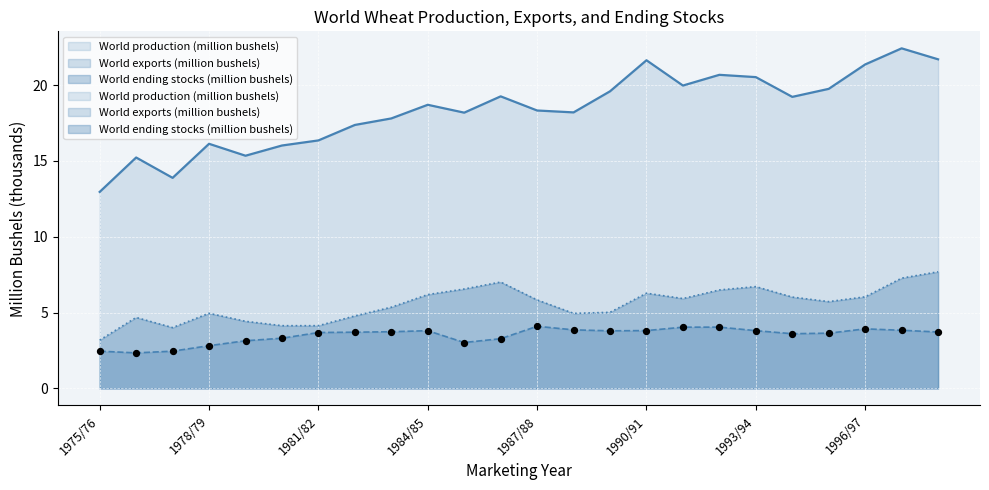

Which series reaches the maximum Y coordinate?

World production (million bushels)